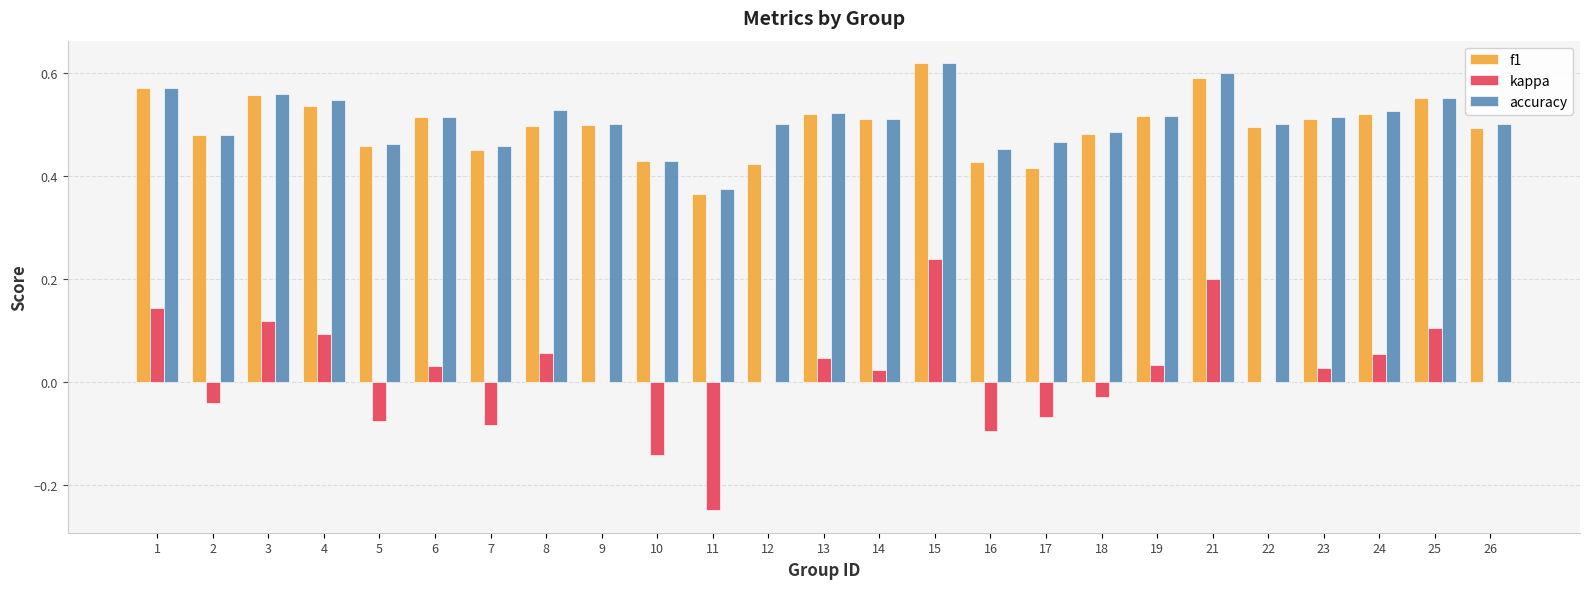

Between 3 and 15, which series saw the biggest shift?

kappa